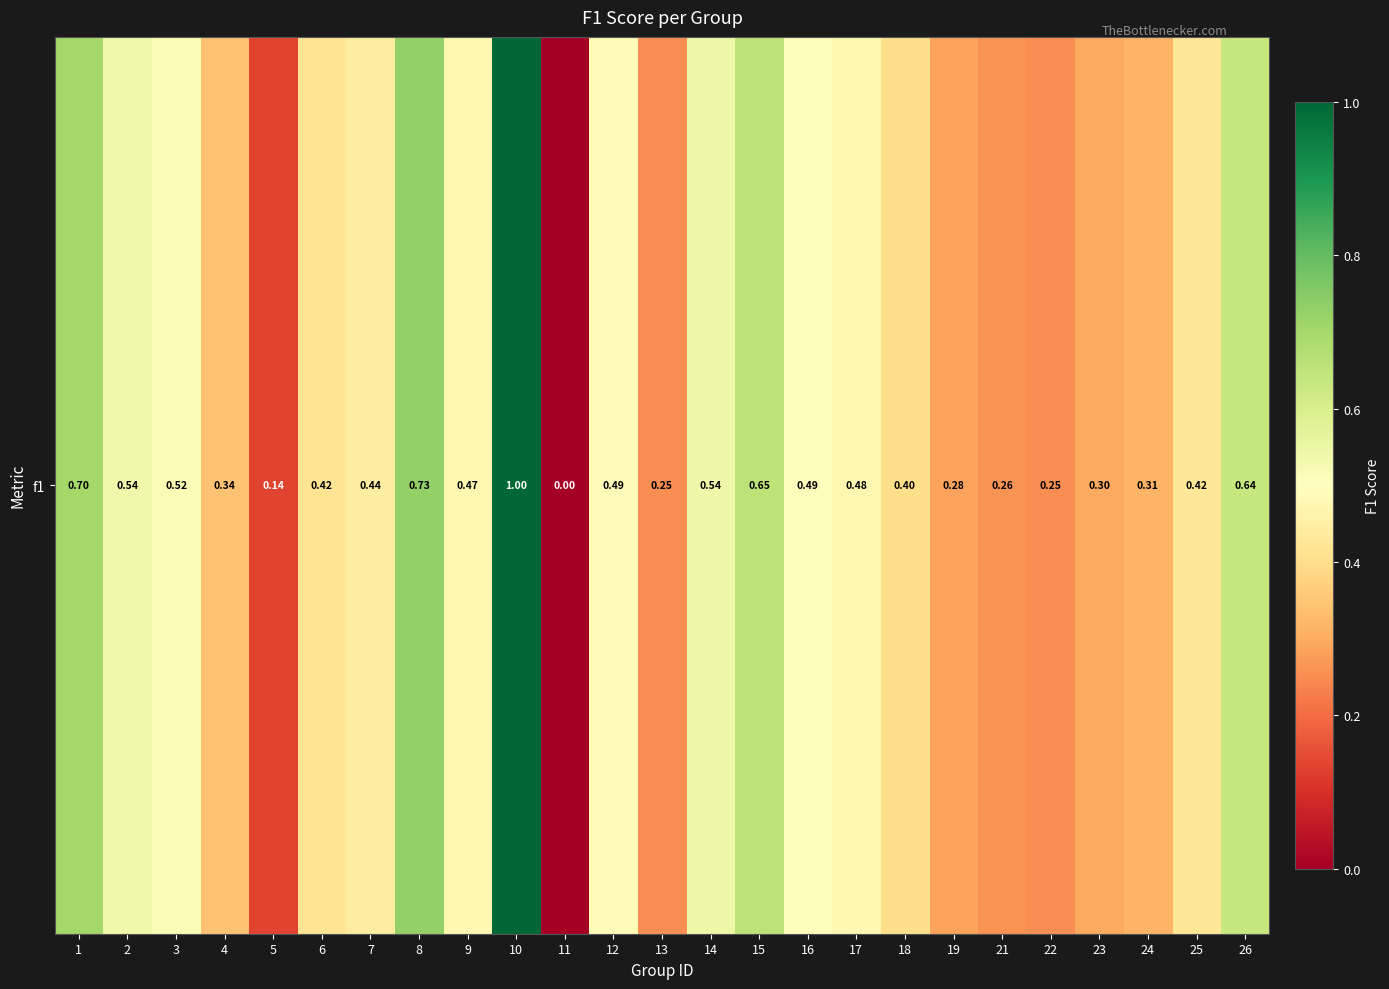

What is the maximum value shown in the chart?

1.0